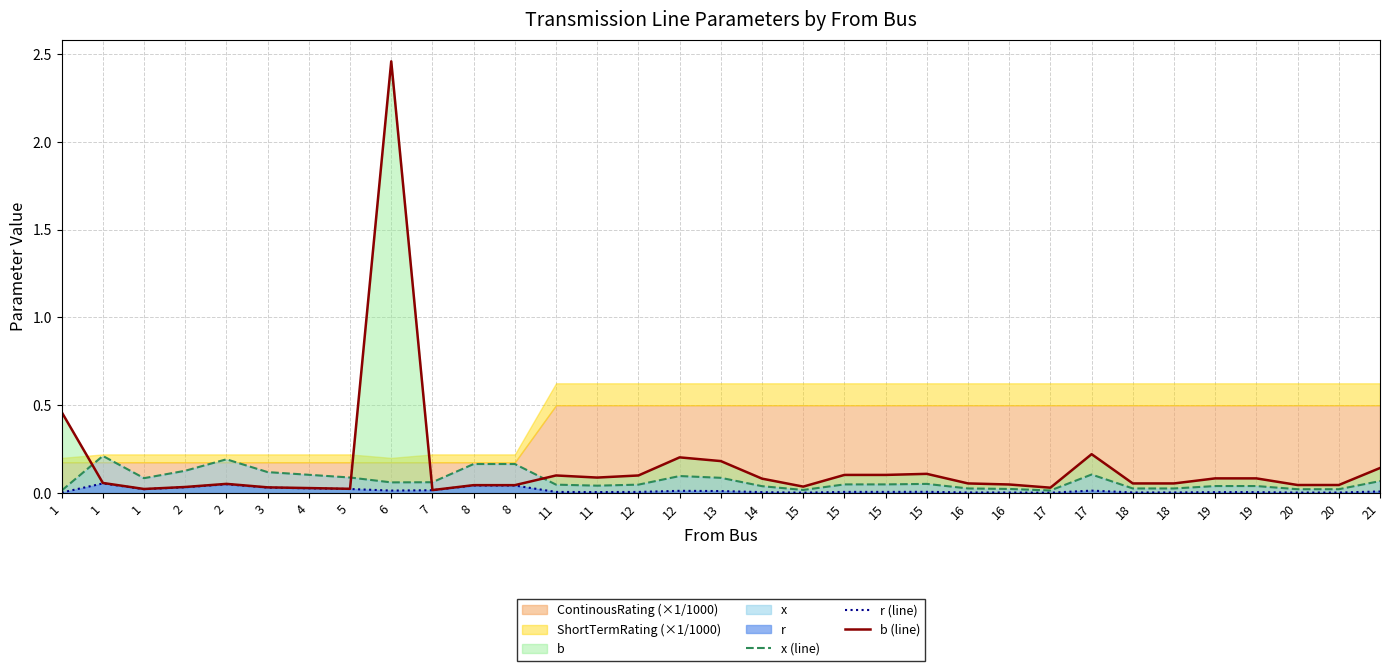

List the series in order of their peak value, highest first.

b (line), x (line), r (line)